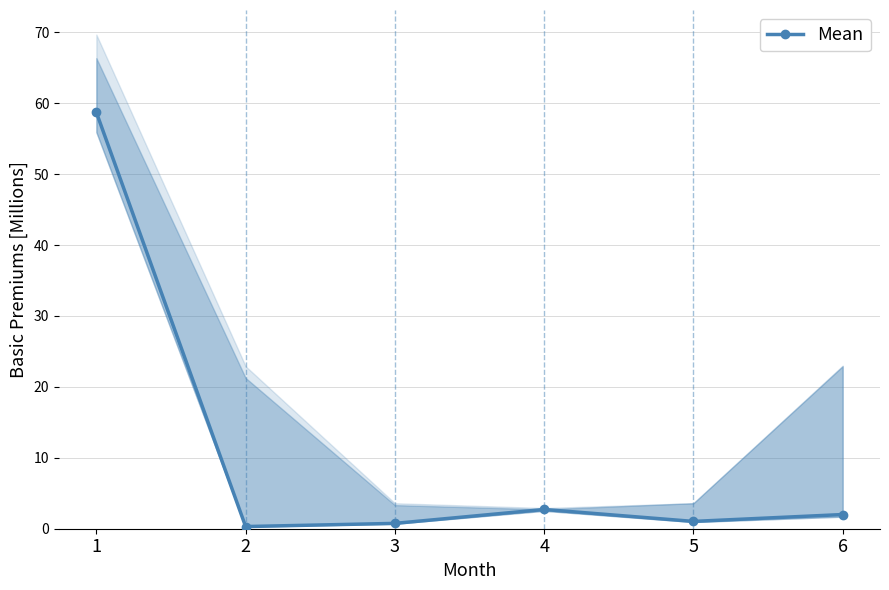

The chart shows a value of 0.3 at 5. True or false?

False